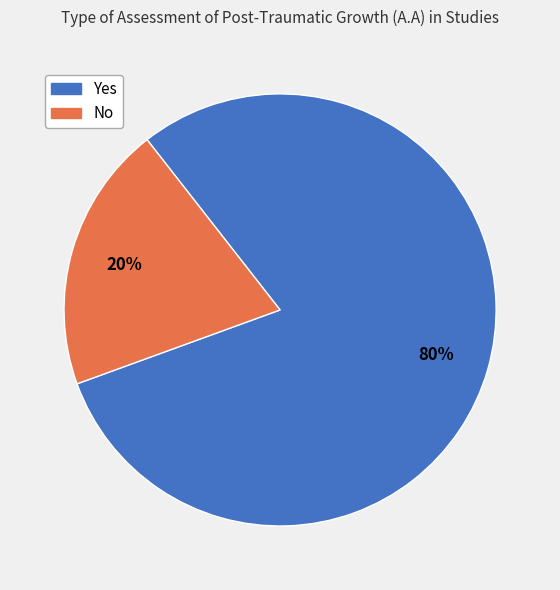

Count the number of slices in the pie.

2